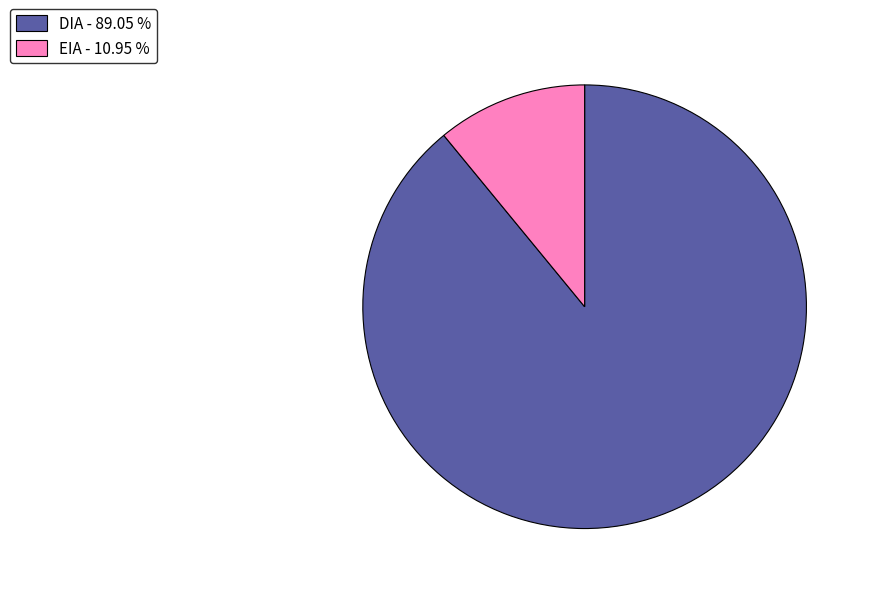

Does EIA - 10.95 % represent more than half of the total?

No